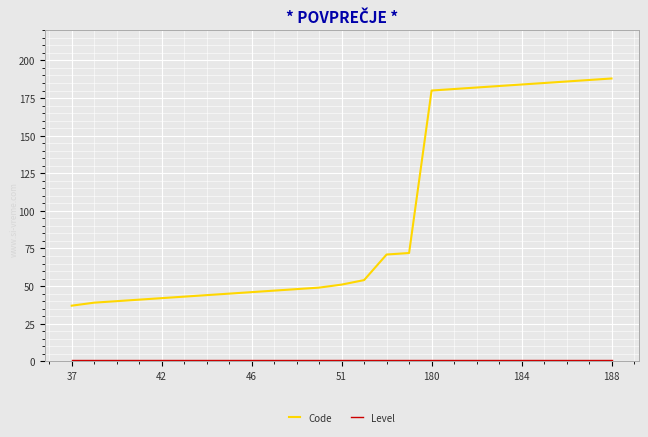

Which series has the largest total across all categories?

Code